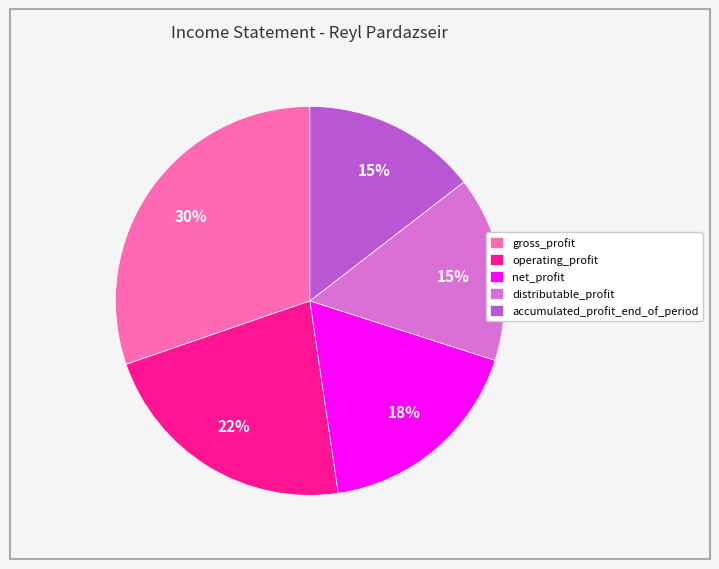

To the nearest percent, what percentage of the pie is operating_profit?

22%